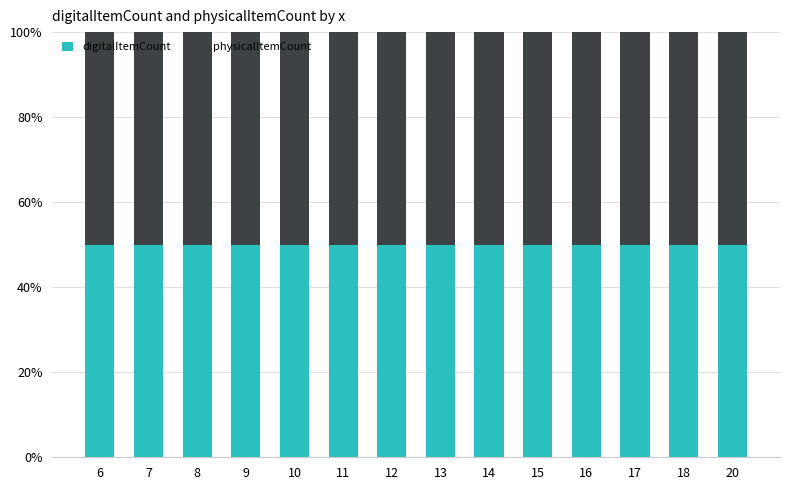

Reading left to right, transcribe all the data shown in this chart.

digitalItemCount: 22	18	13	24	21	15	25	20	17	12	23	16	29	26
physicalItemCount: 22	18	13	24	21	15	25	20	17	12	23	16	29	26